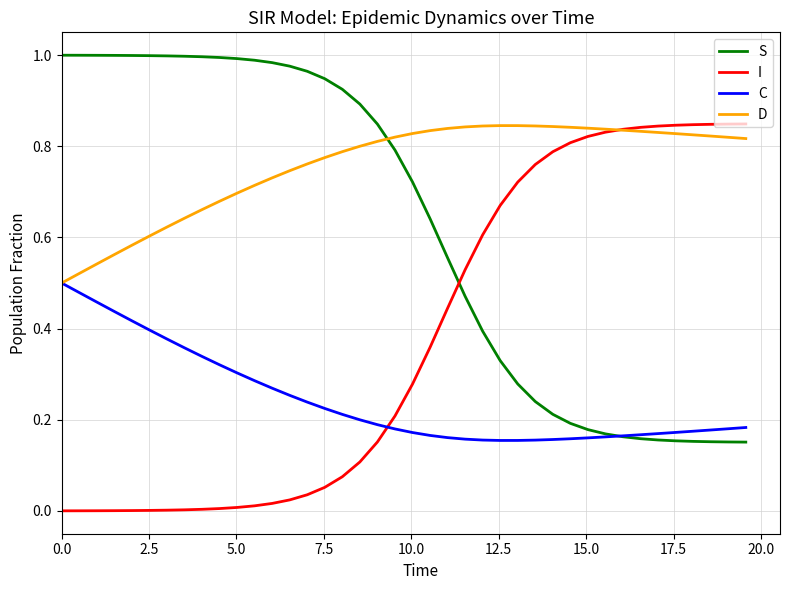

How many lines are shown in the chart?

4